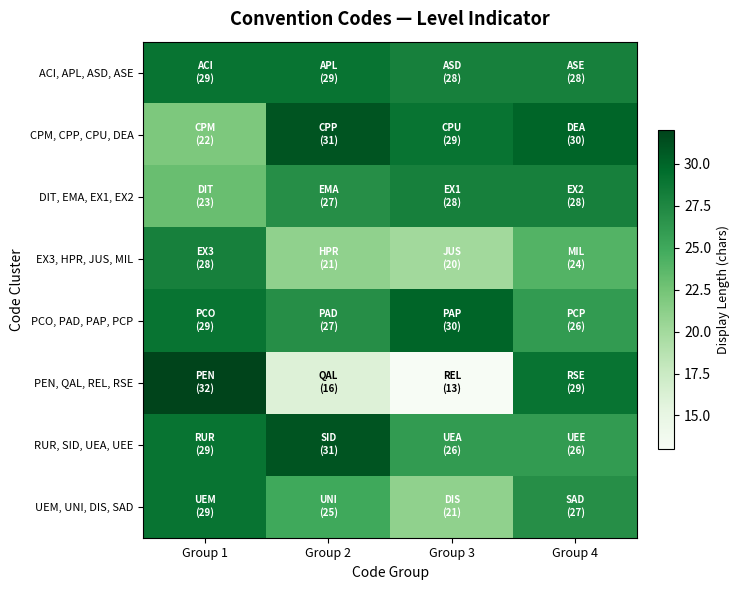

Which series has the largest total across all categories?

ACI, APL, ASD, ASE